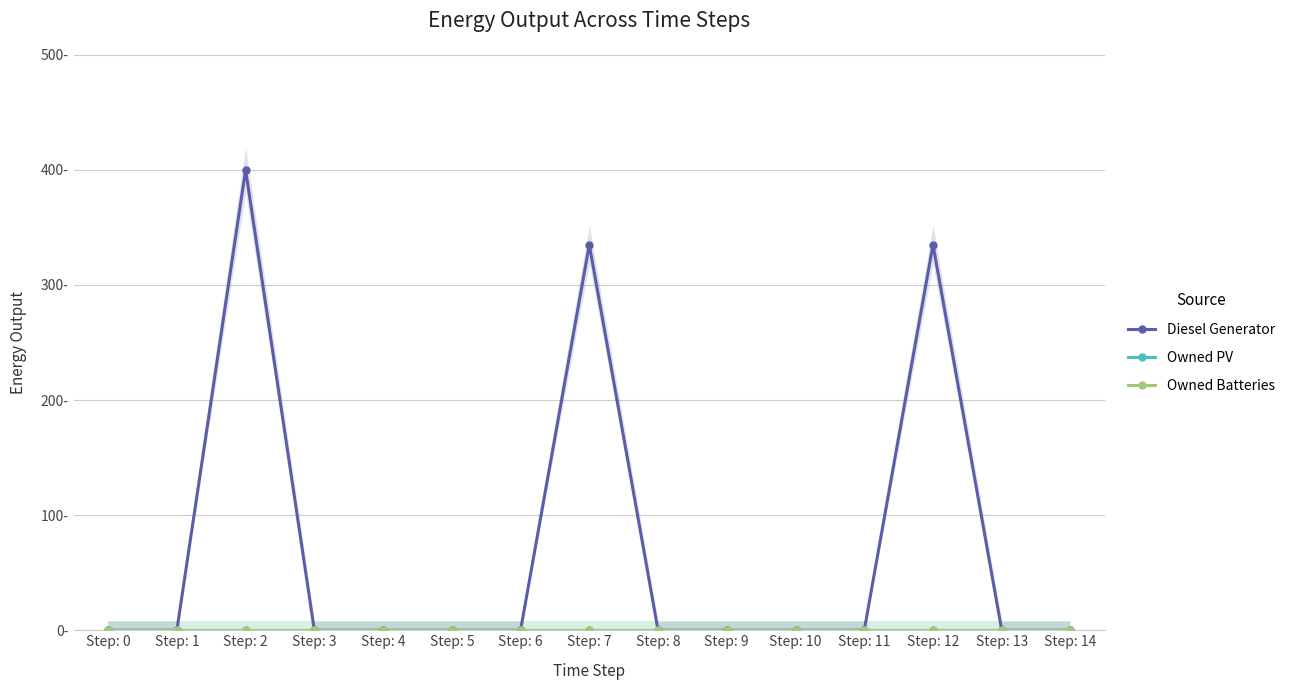

Count the number of categories in the chart.

15